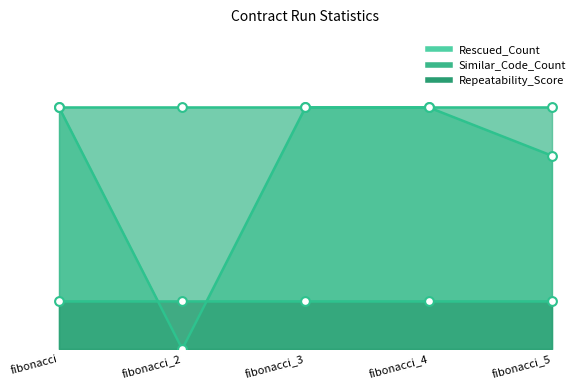

Which series contains the lowest Y value?

Rescued_Count